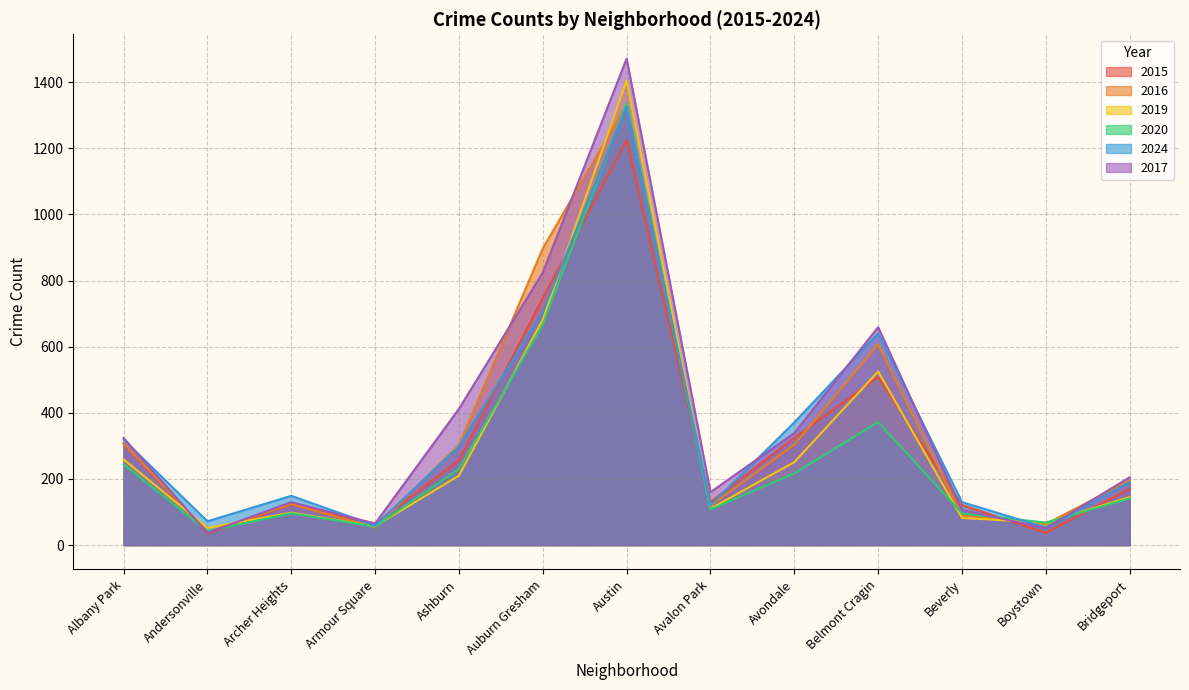

What are all the series names shown in the legend?

2015, 2016, 2019, 2020, 2024, 2017